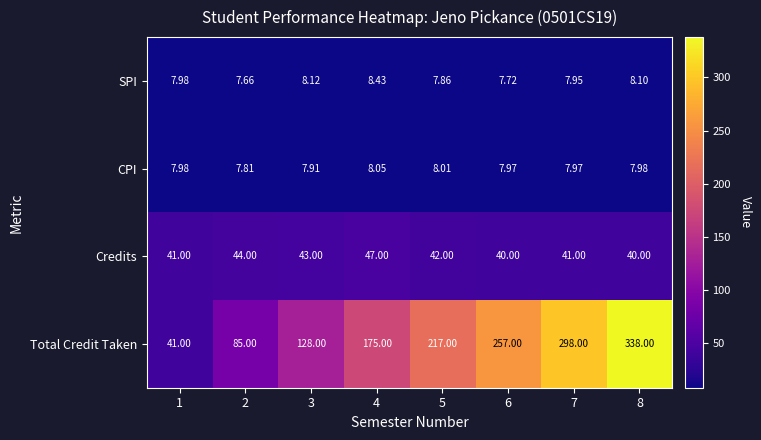

At how many categories does at least one series exceed 101?

6